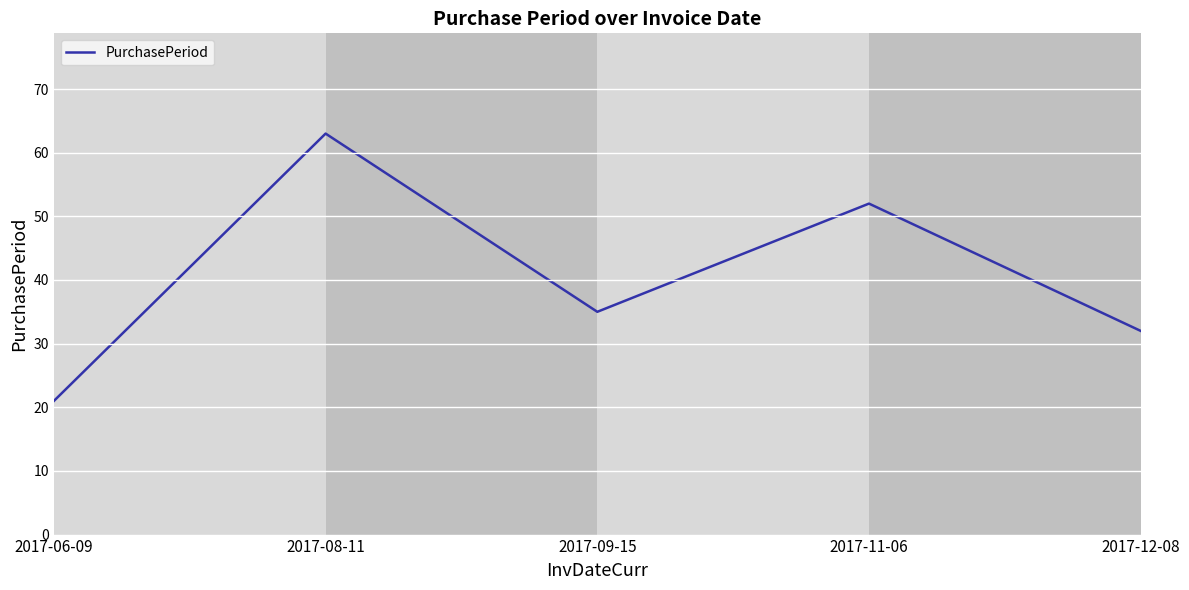

Is it true that the value at 2017-08-11 is 110?

False